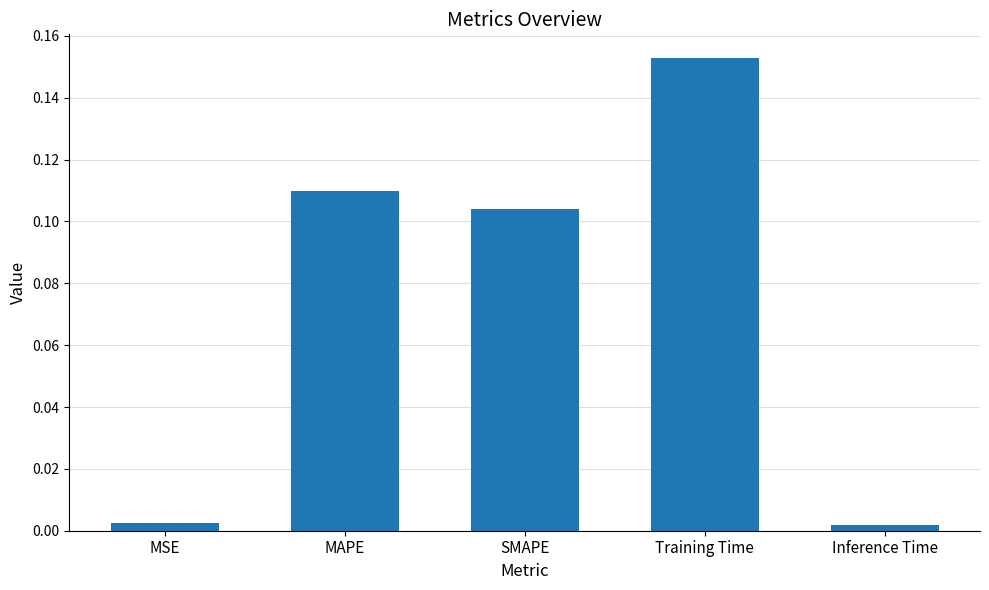

What is the sum of all values?

0.4